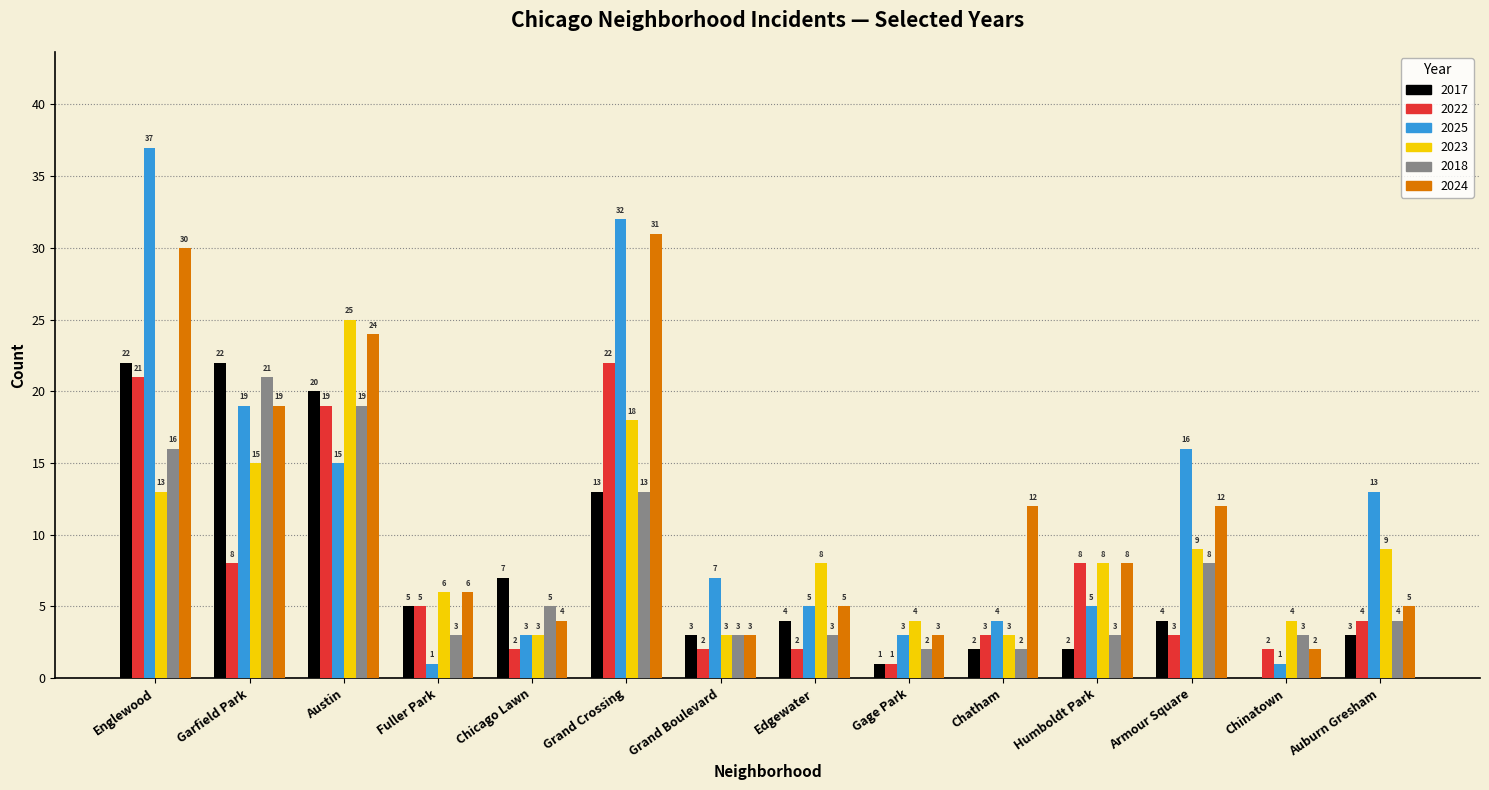

At which category is the sum across all series the highest?

Englewood